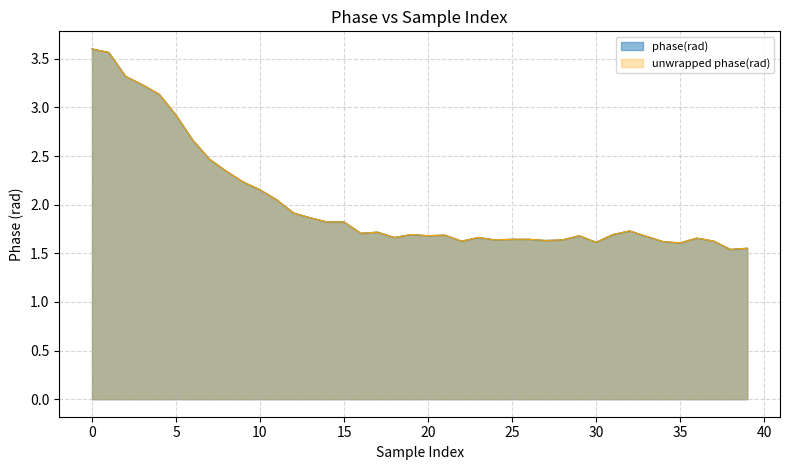

Is it true that phase(rad) equals 0.8 at 32?

False